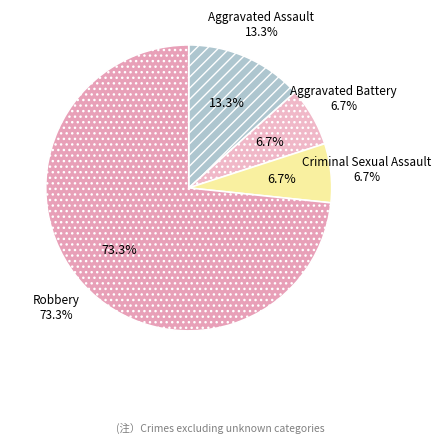

Rank the categories by value from highest to lowest.

Robbery, Aggravated Assault, Aggravated Battery, Criminal Sexual Assault